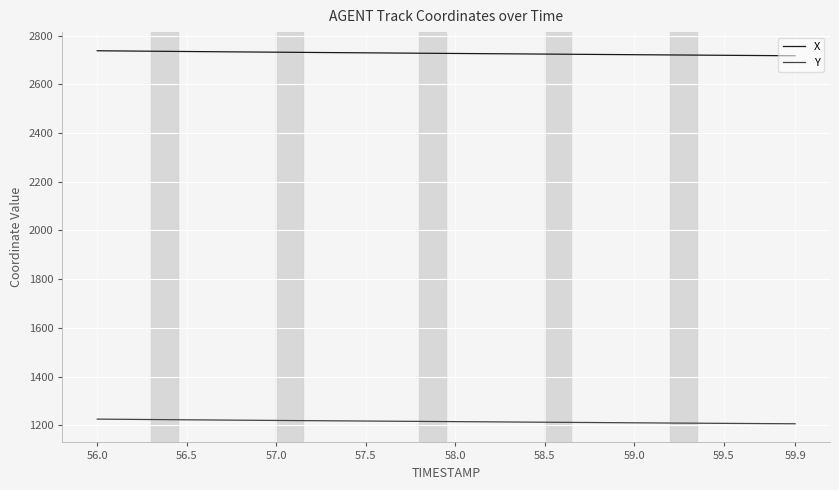

True or false: X and Y cross at least once.

False